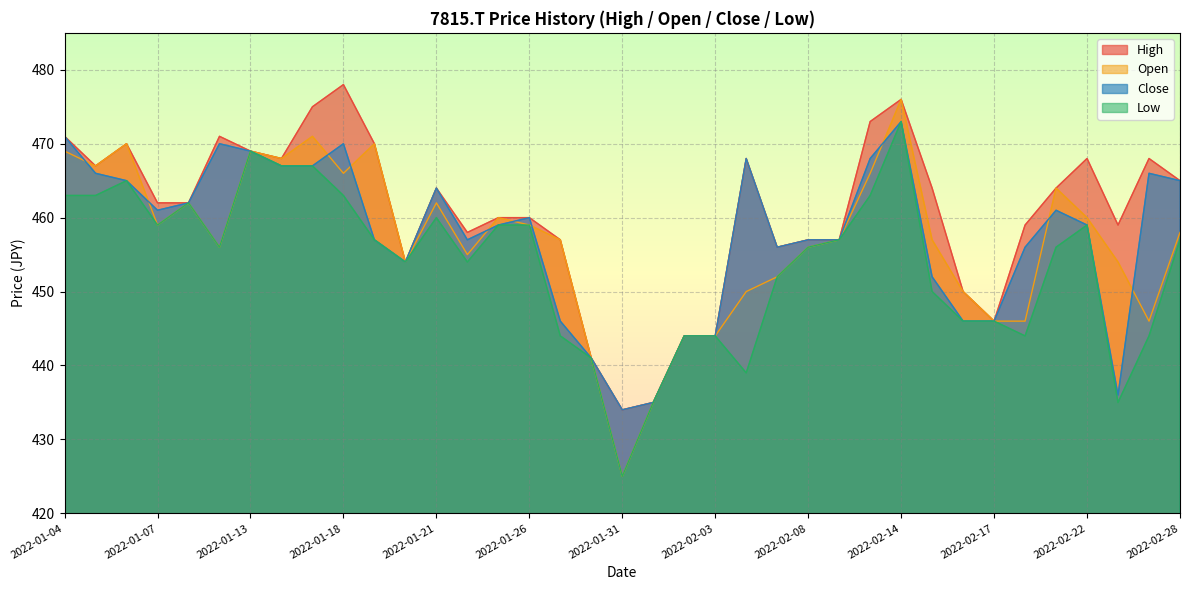

How many interior local peaks does the Close series have?

8